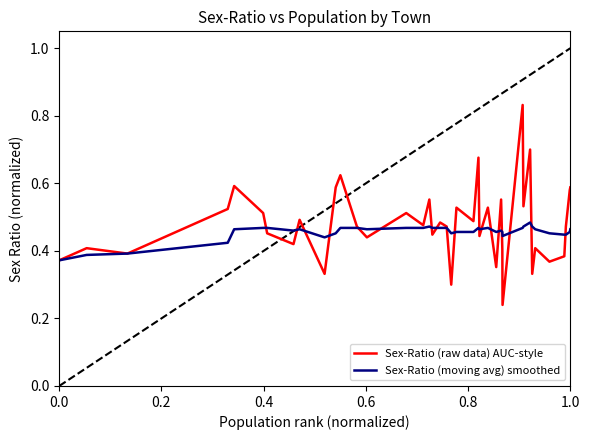

Rank the series by their maximum value, from lowest to highest.

Sex-Ratio (moving avg) smoothed, Sex-Ratio (raw data) AUC-style